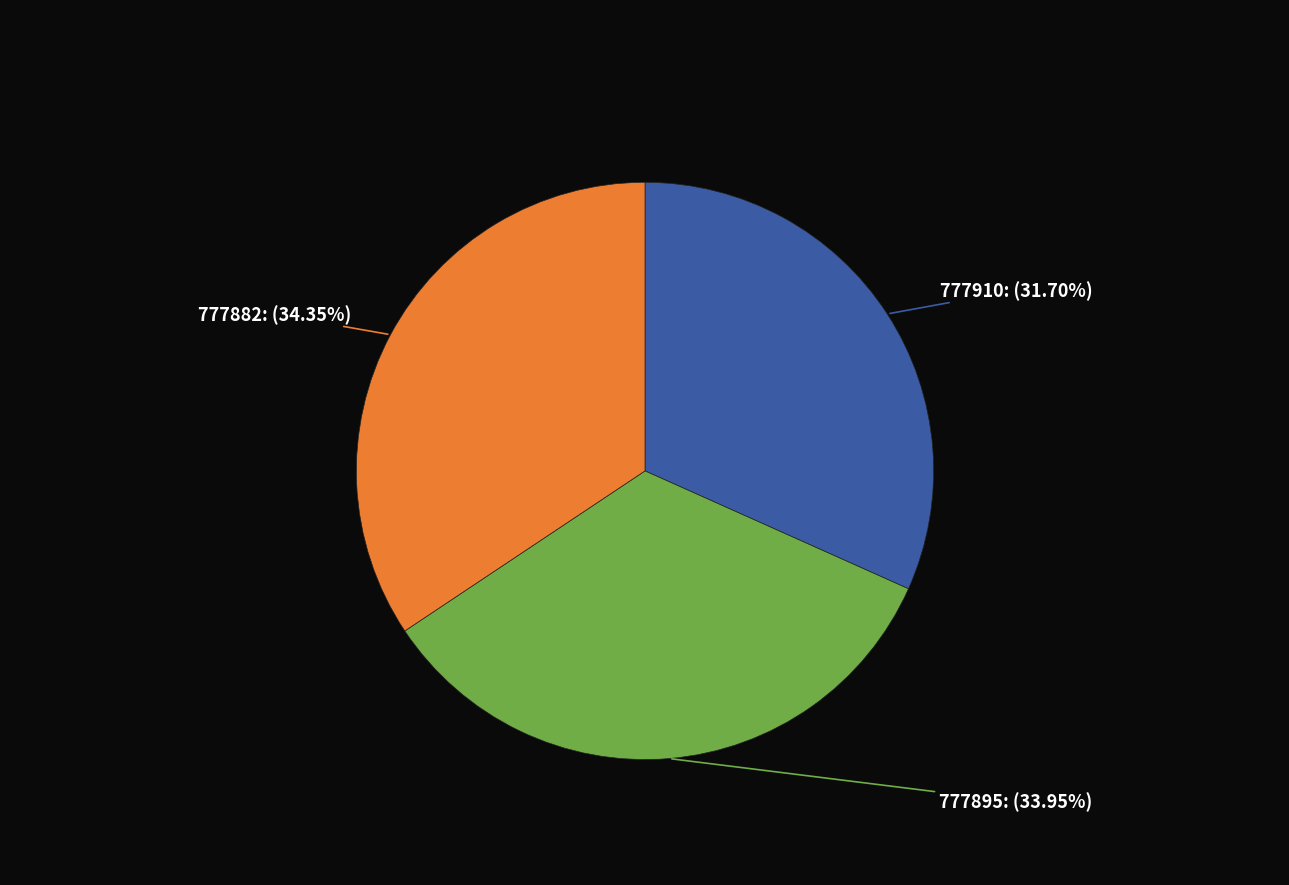

To the nearest percent, what is the average slice percentage?

33%